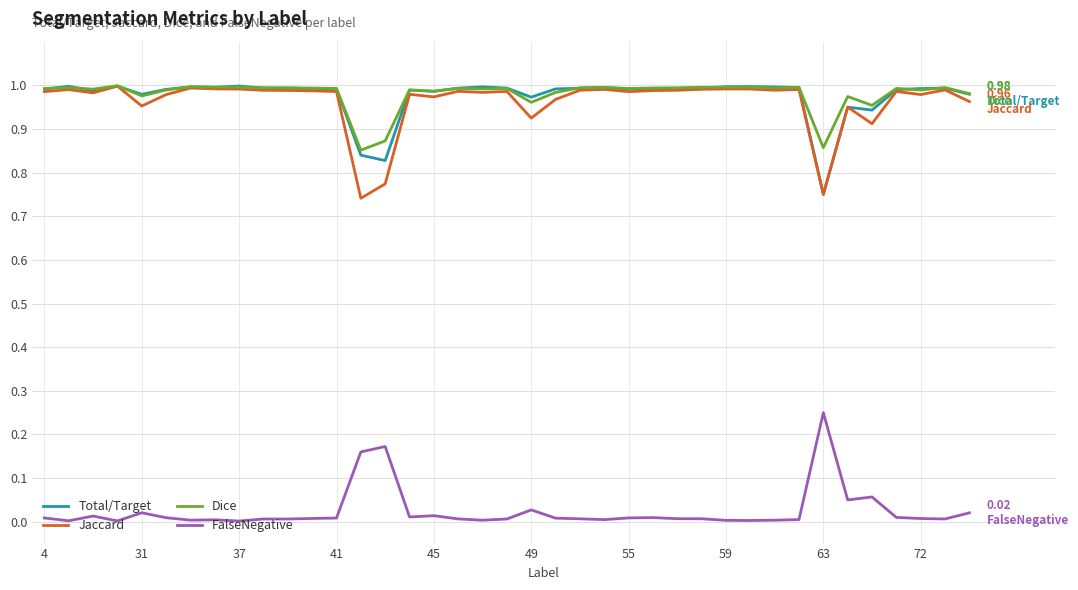

True or false: Jaccard and FalseNegative cross at least once.

False